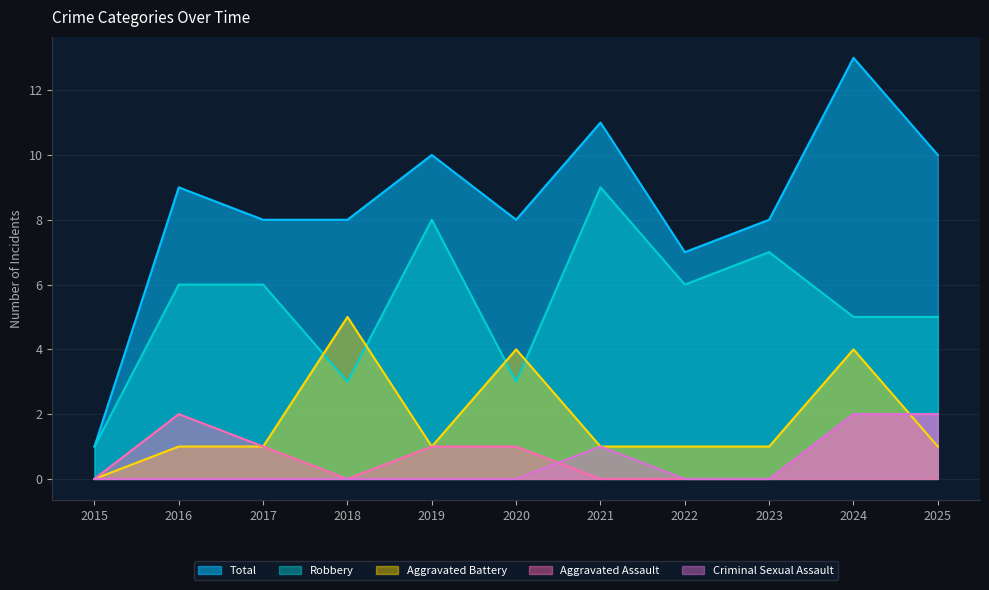

What is the value of the Aggravated Assault point at the 3rd from the left?

1